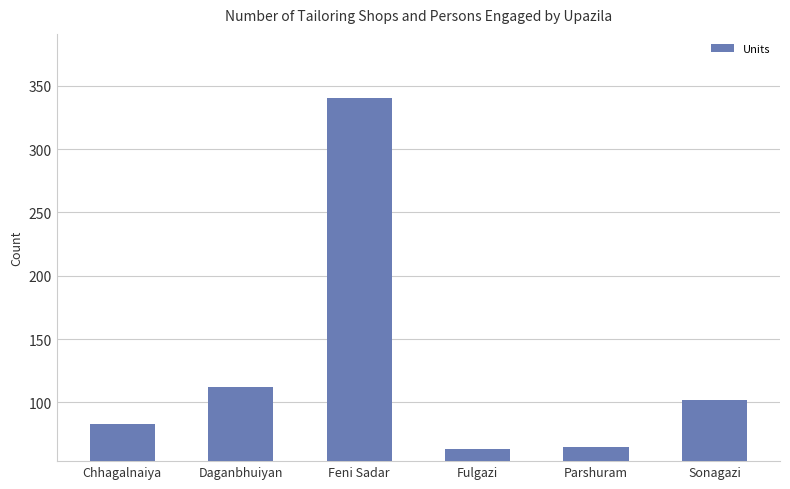

Are the bars horizontal?

No